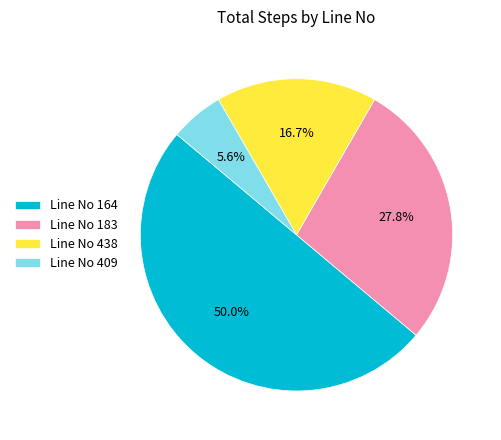

What percentage is the Line No 409 slice, to the nearest percent?

6%